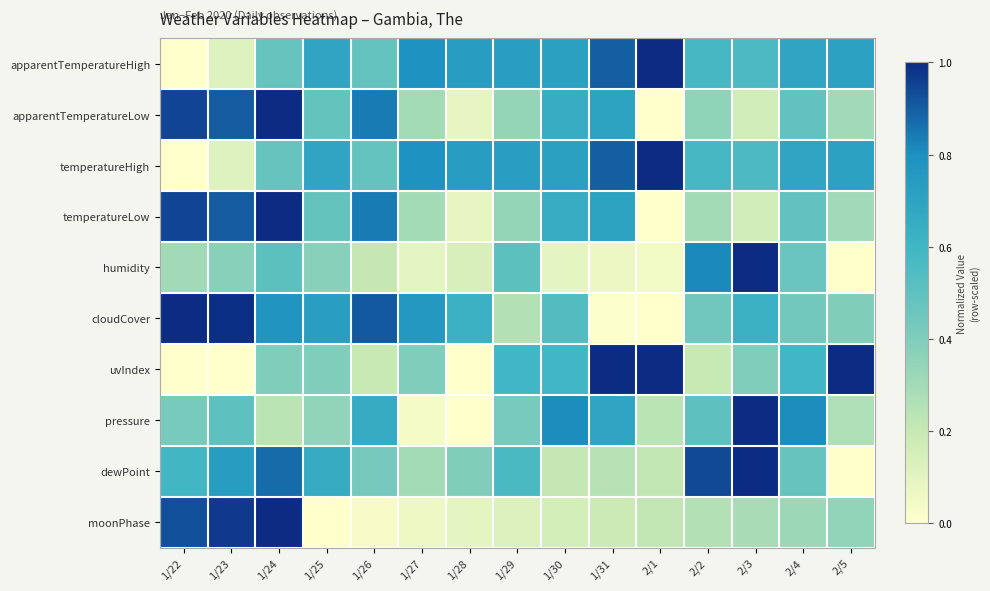

At 1/31, list the series in order from largest to smallest.

uvIndex, apparentTemperatureHigh, temperatureHigh, apparentTemperatureLow, temperatureLow, pressure, dewPoint, moonPhase, humidity, cloudCover